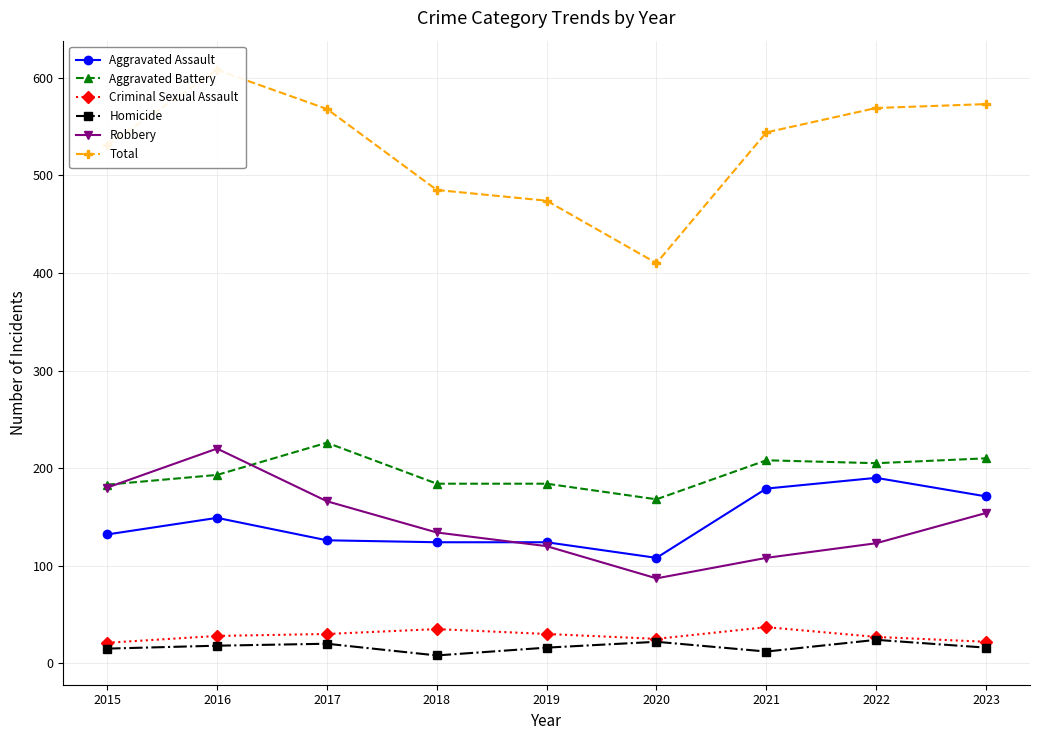

What is the sum of the Criminal Sexual Assault values at 2019 and 2016?

58